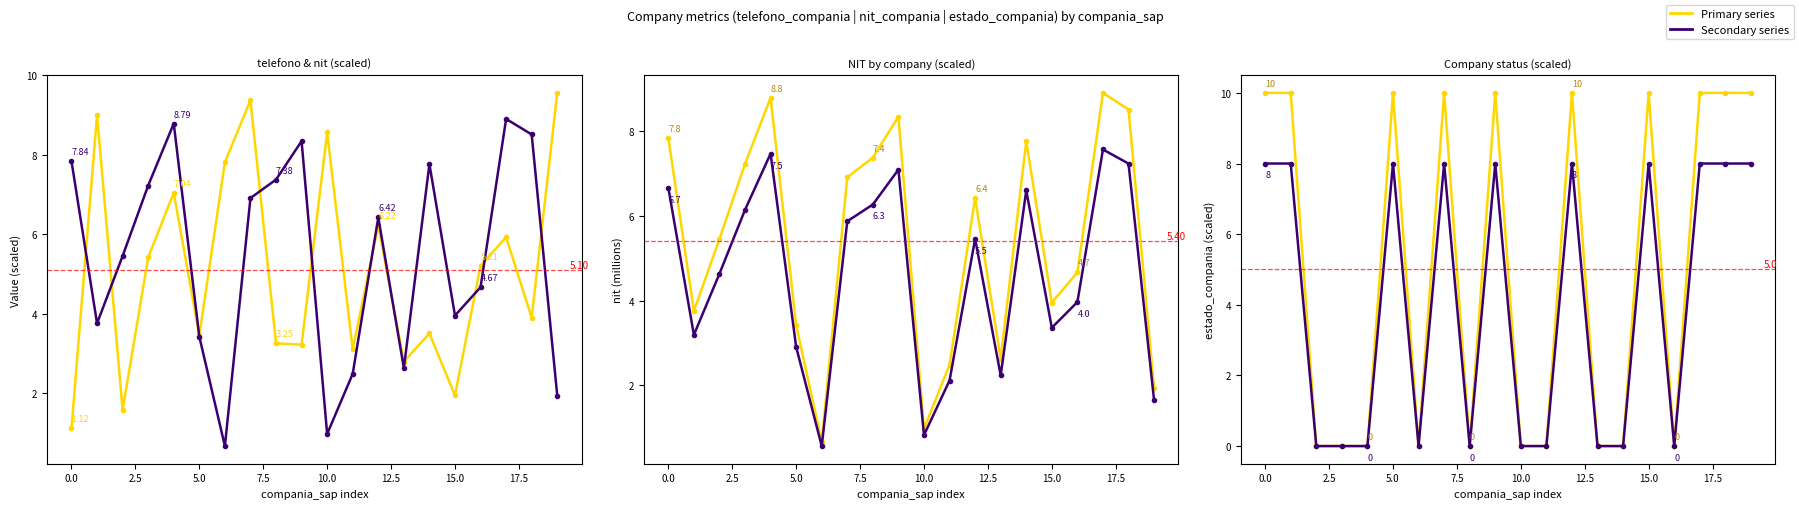

Which series ends up on top after the final intersection of estado x10 and nit_compania (yellow)?

estado x10